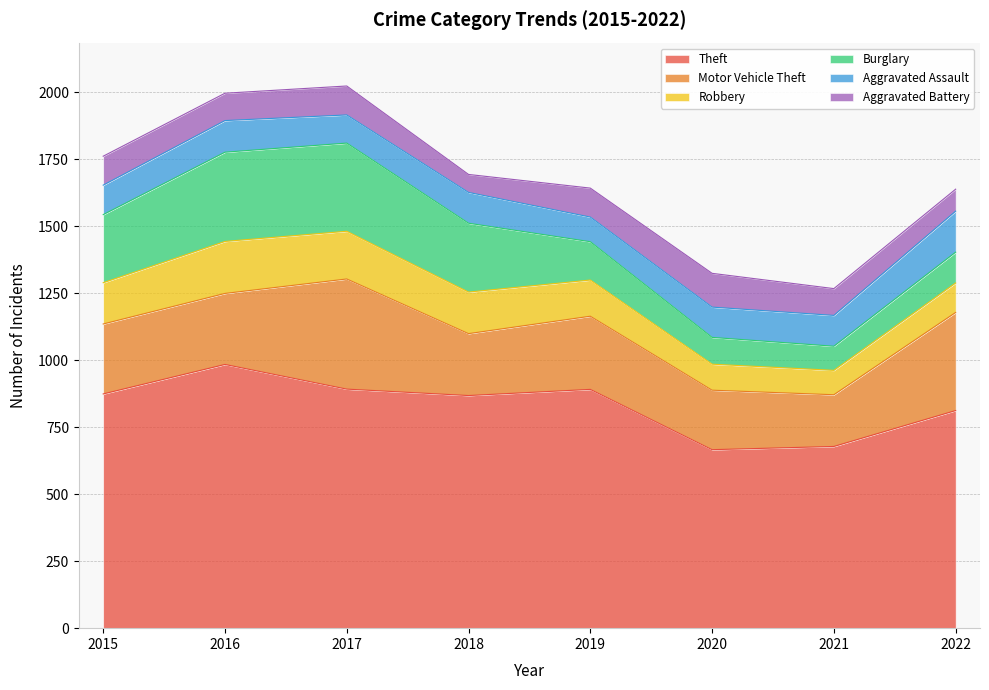

What is the difference between the highest and lowest values at 2021?

588